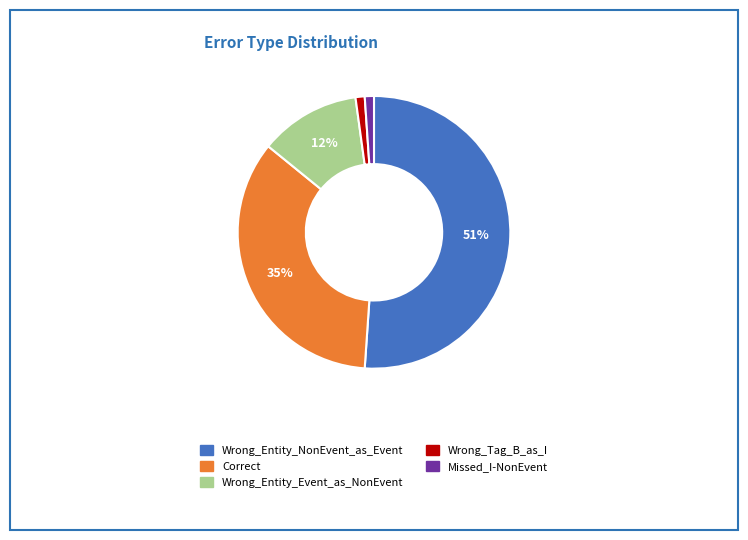

Which has a higher value, Wrong_Entity_Event_as_NonEvent or Wrong_Tag_B_as_I?

Wrong_Entity_Event_as_NonEvent